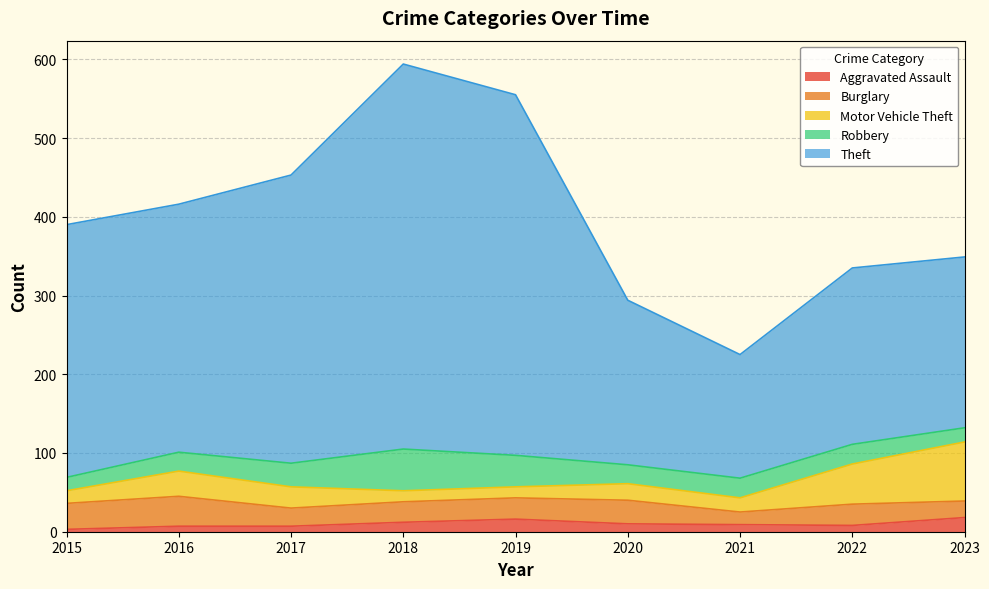

Is it true that Burglary equals 30 at 2020?

True